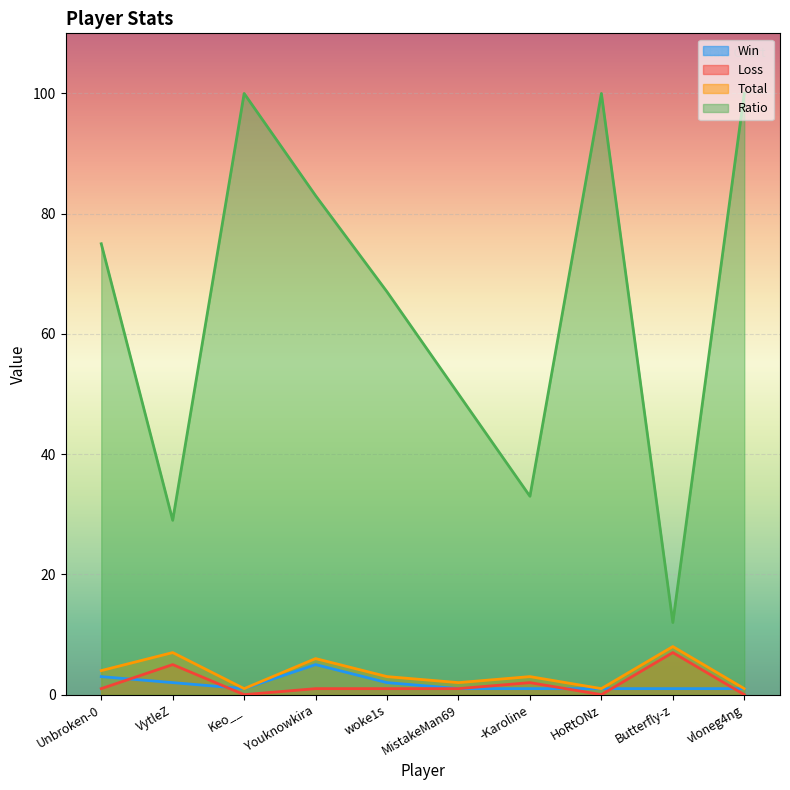

What is the difference between the second highest and second lowest values in the Win series?

2